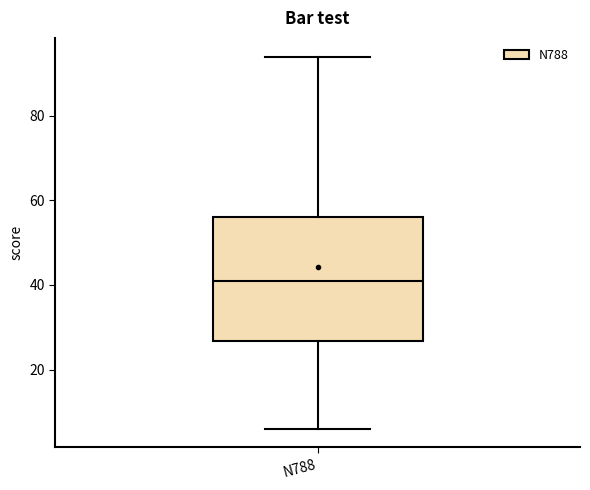

Where is the lower edge of the box for N788 on the y-axis? The values are not printed on the chart, so give them approximately, as read against the axis.

26